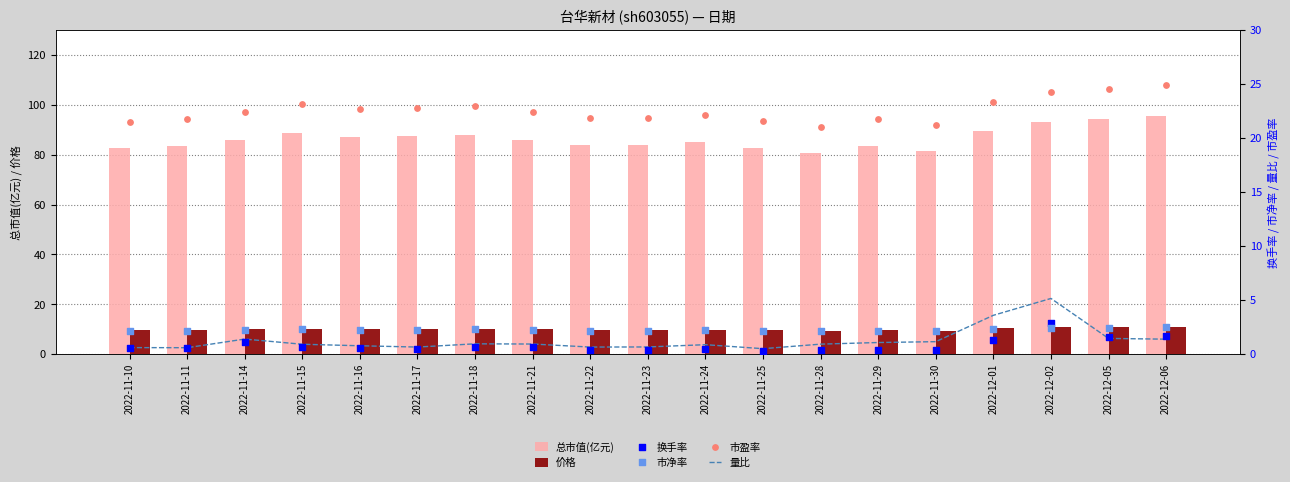

Which series reaches the minimum Y coordinate?

换手率